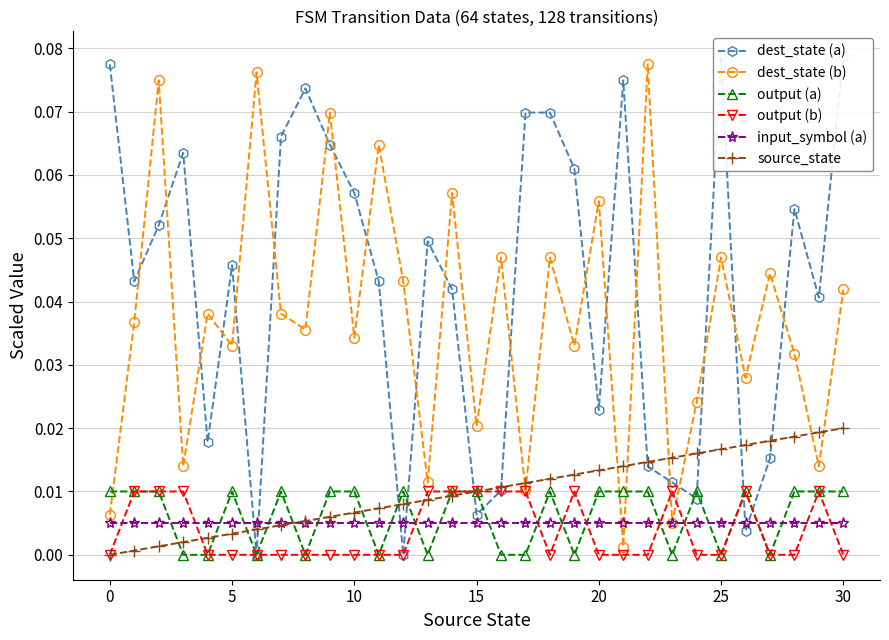

What is the label of the 20th point from the right?

11